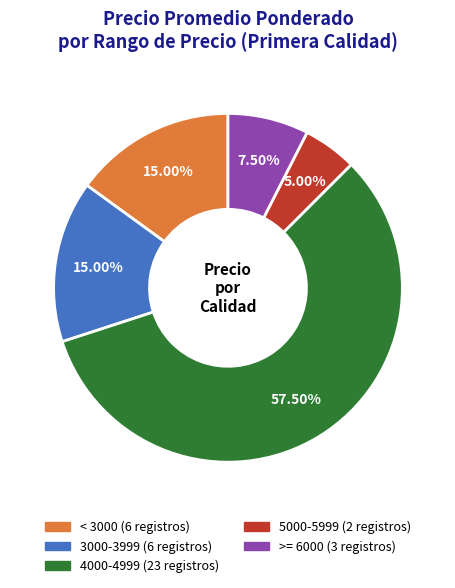

Does any single category account for the majority?

Yes